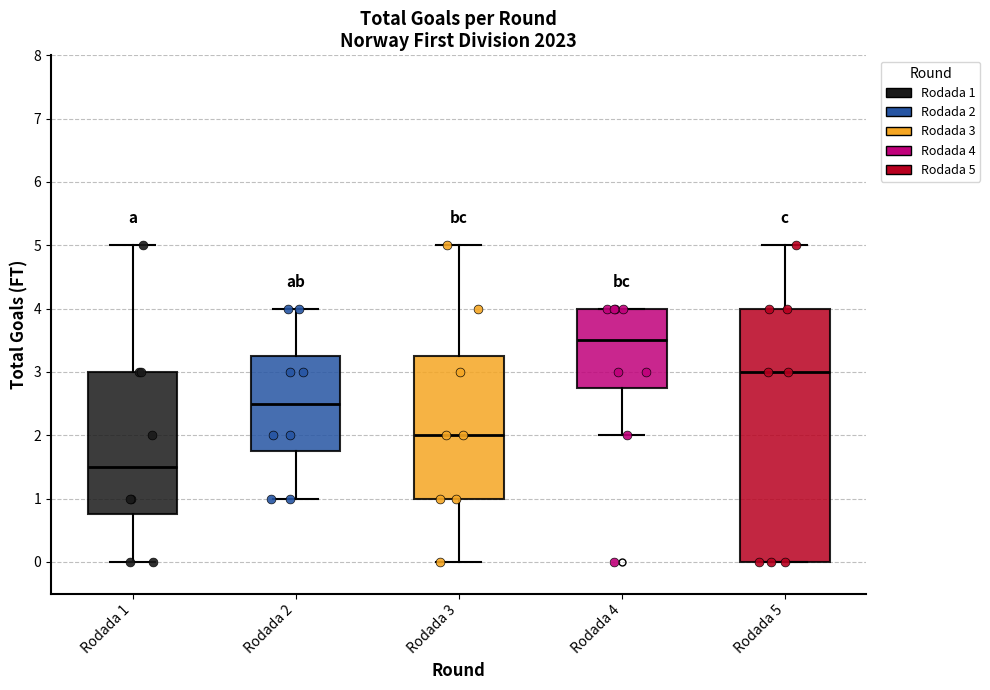

Where is the lower edge of the box for Rodada 1 on the y-axis? The values are not printed on the chart, so give them approximately, as read against the axis.

0.8